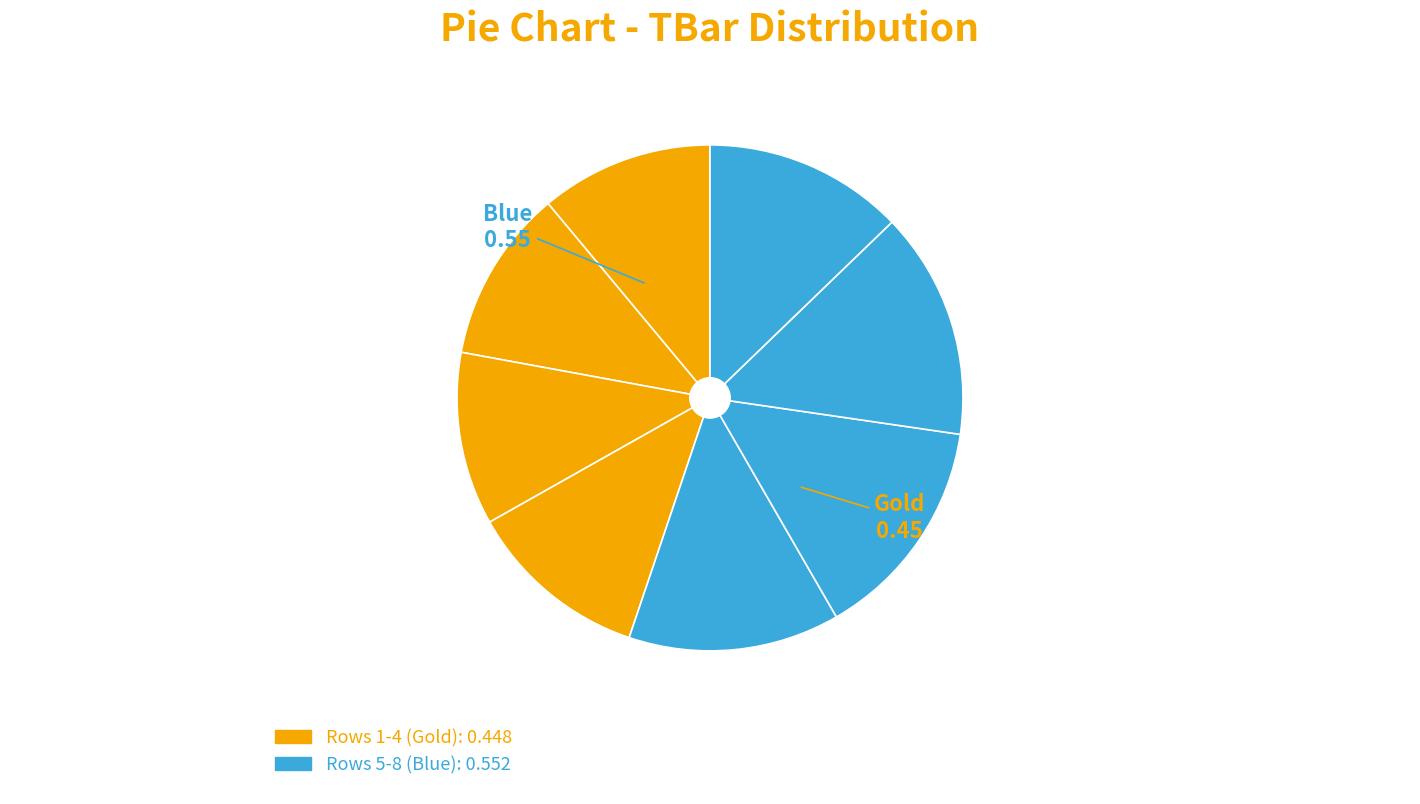

Count the number of slices in the pie.

8